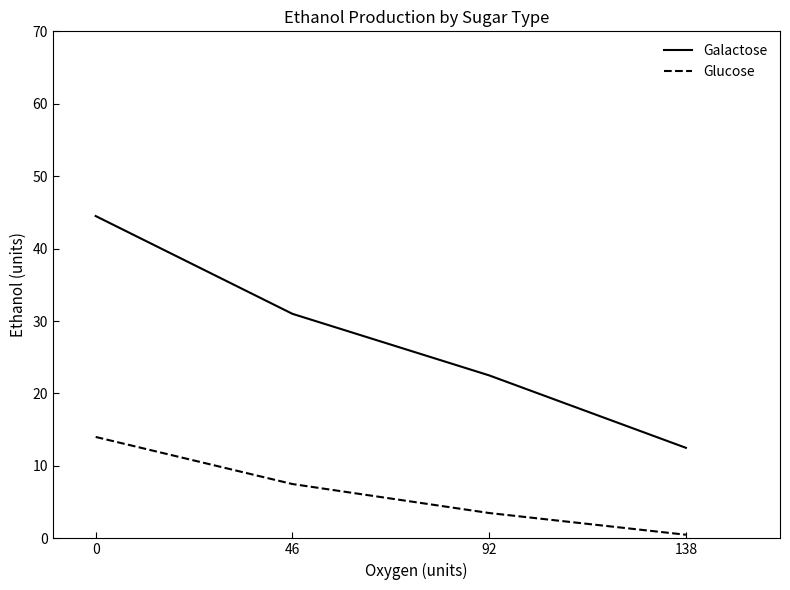

Does the chart have visible grid lines?

No